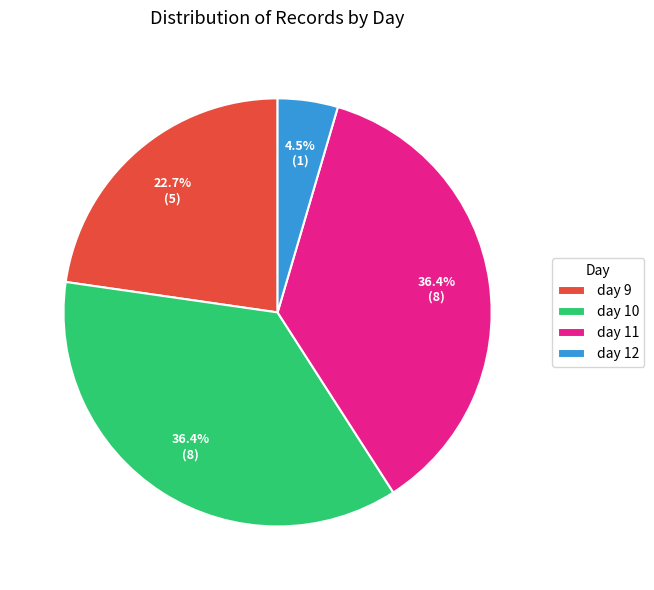

Approximately how many times larger is the value at day 10 compared to day 11?

1.0